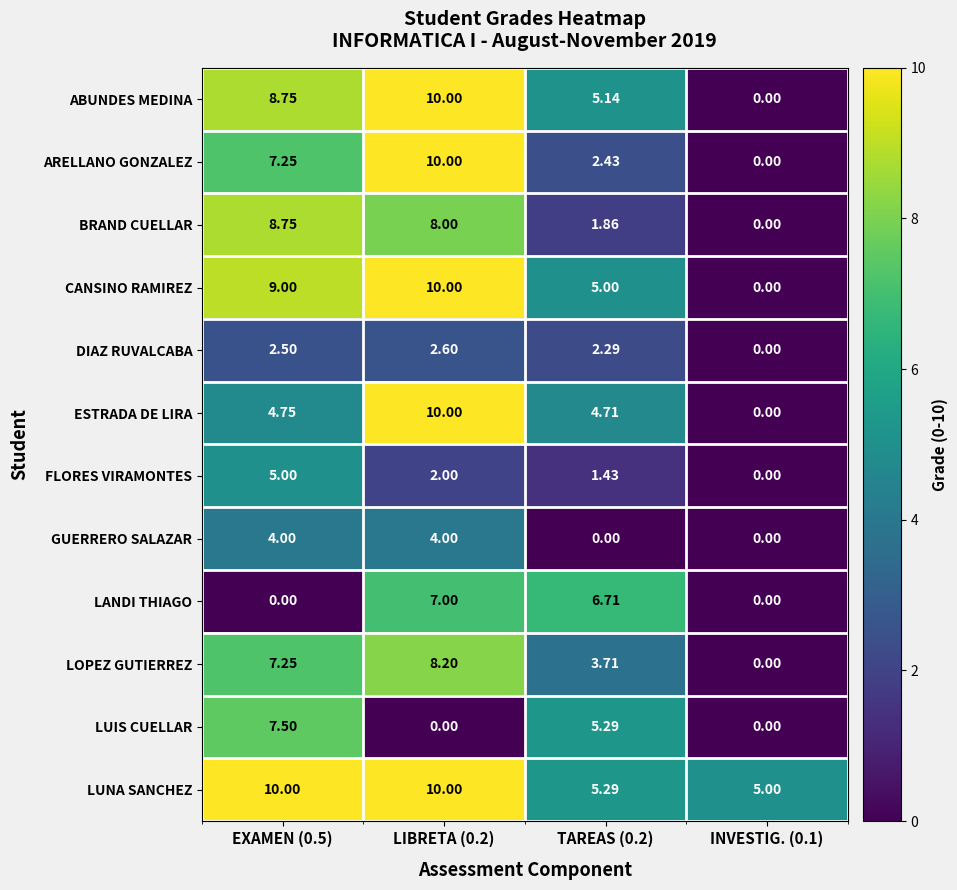

What is the difference between the highest and lowest values at INVESTIG. (0.1)?

5.0